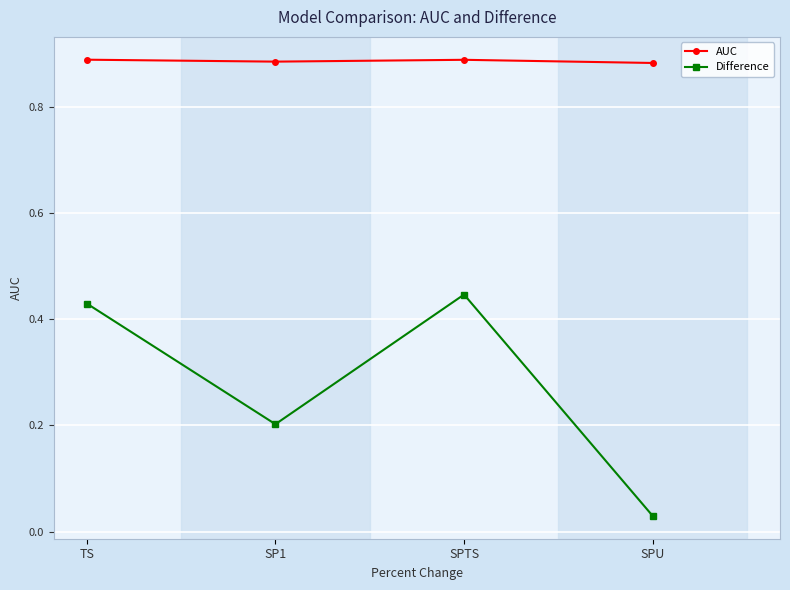

Is it true that AUC equals 1.6 at TS?

False